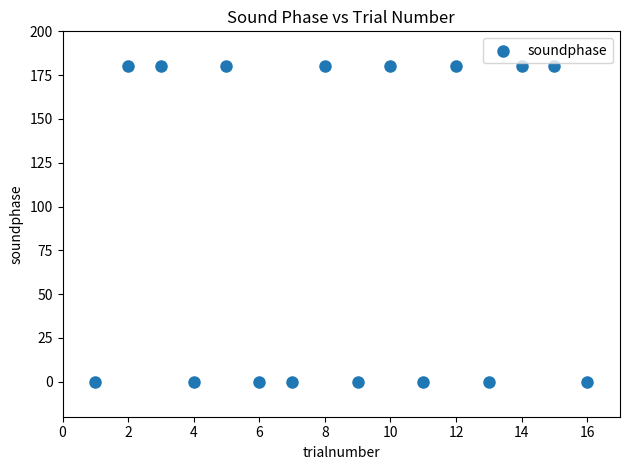

What is the range of X values (max minus min)?

15